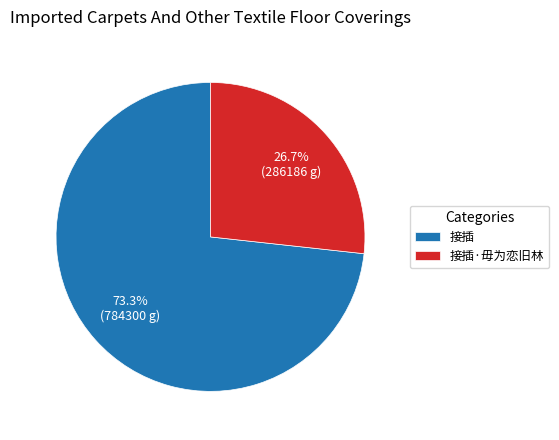

Do 接插·毋为恋旧林 and 接插 together represent more than half of the pie?

Yes